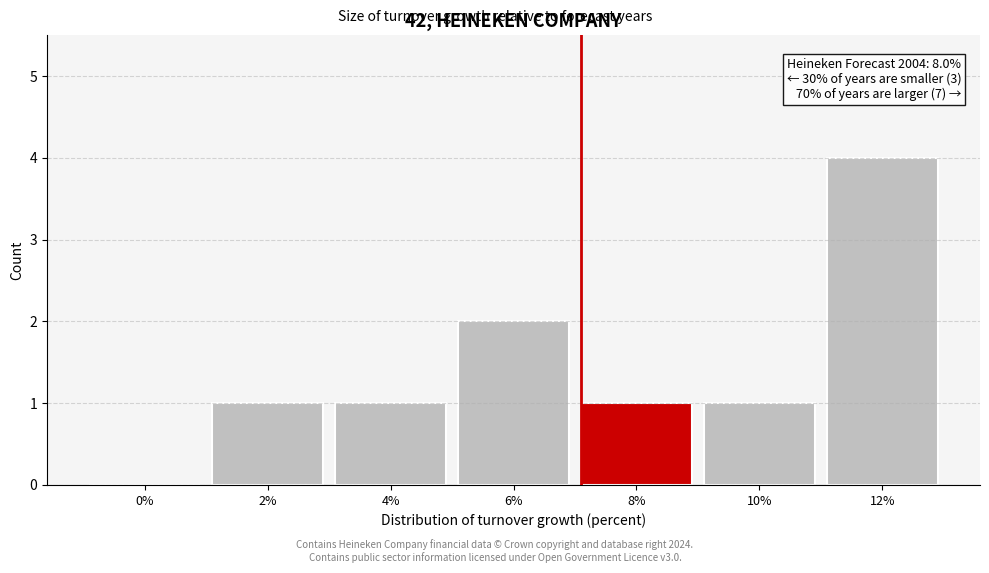

Reading left to right, transcribe all the data shown in this chart.

0%=0	2%=1	4%=1	6%=2	8%=1	10%=1	12%=4